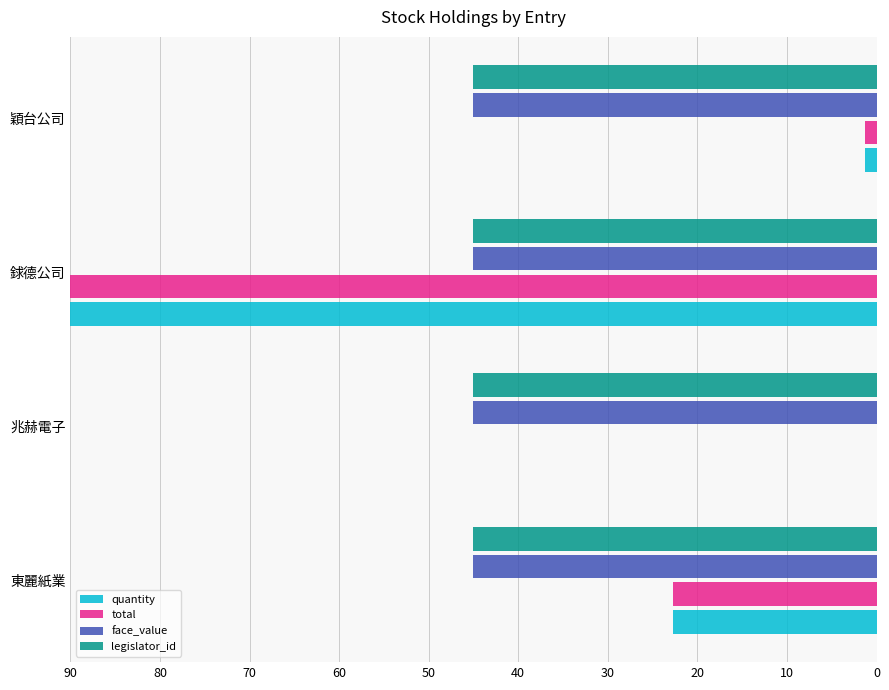

How many data points in total are above 22?

2